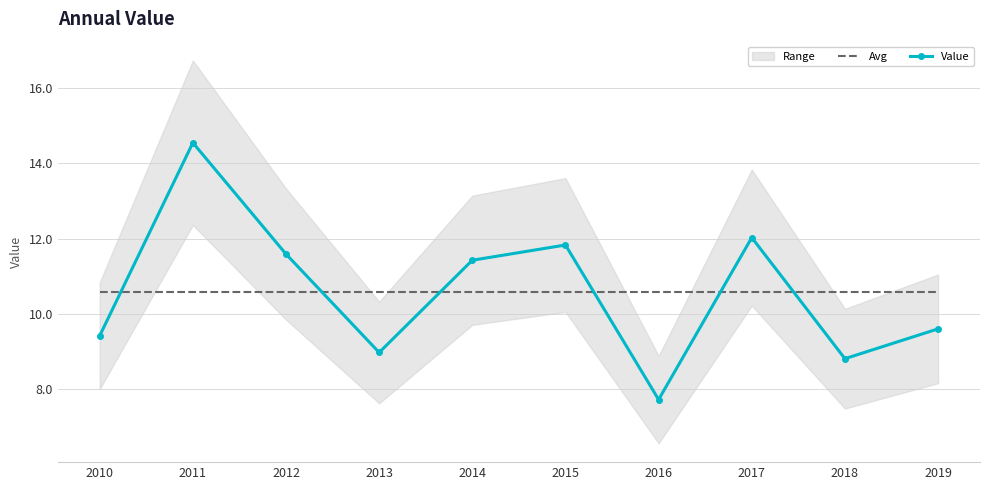

Reading left to right, list all the values displayed in this chart.

Avg: 2010=10.6	2011=10.6	2012=10.6	2013=10.6	2014=10.6	2015=10.6	2016=10.6	2017=10.6	2018=10.6	2019=10.6
Value: 2010=9.4	2011=14.5	2012=11.6	2013=9.0	2014=11.4	2015=11.8	2016=7.7	2017=12.0	2018=8.8	2019=9.6